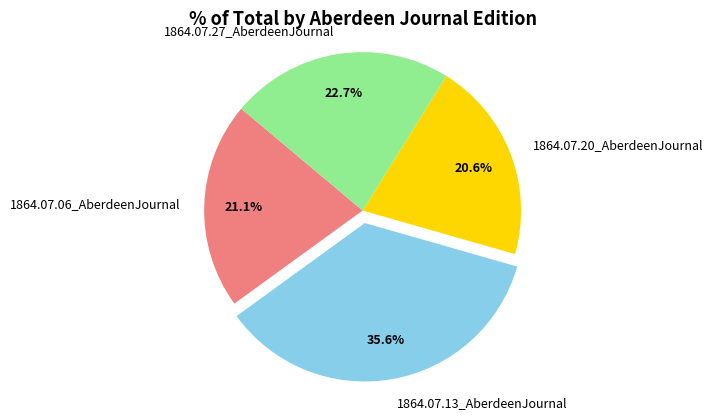

Which has a higher value, 1864.07.13_AberdeenJournal or 1864.07.27_AberdeenJournal?

1864.07.13_AberdeenJournal